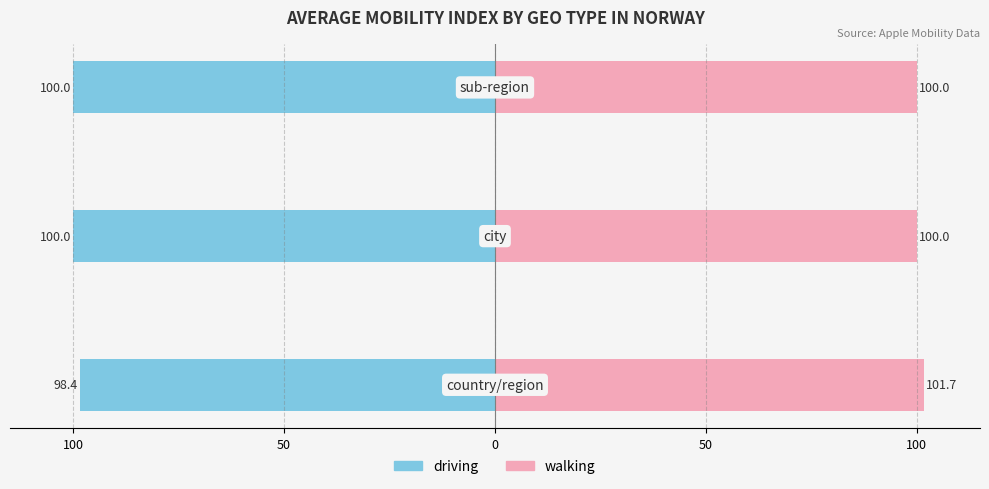

Is it true that driving equals -162.6 at 100?

False